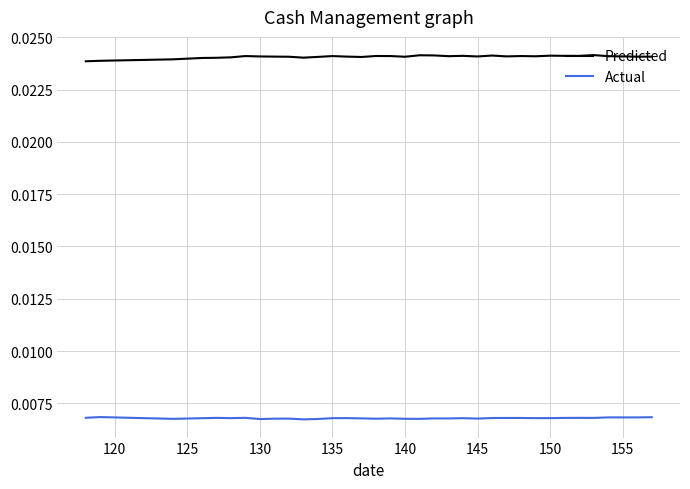

In Predicted, how many points are higher than both neighbors (excluding endpoints)?

9